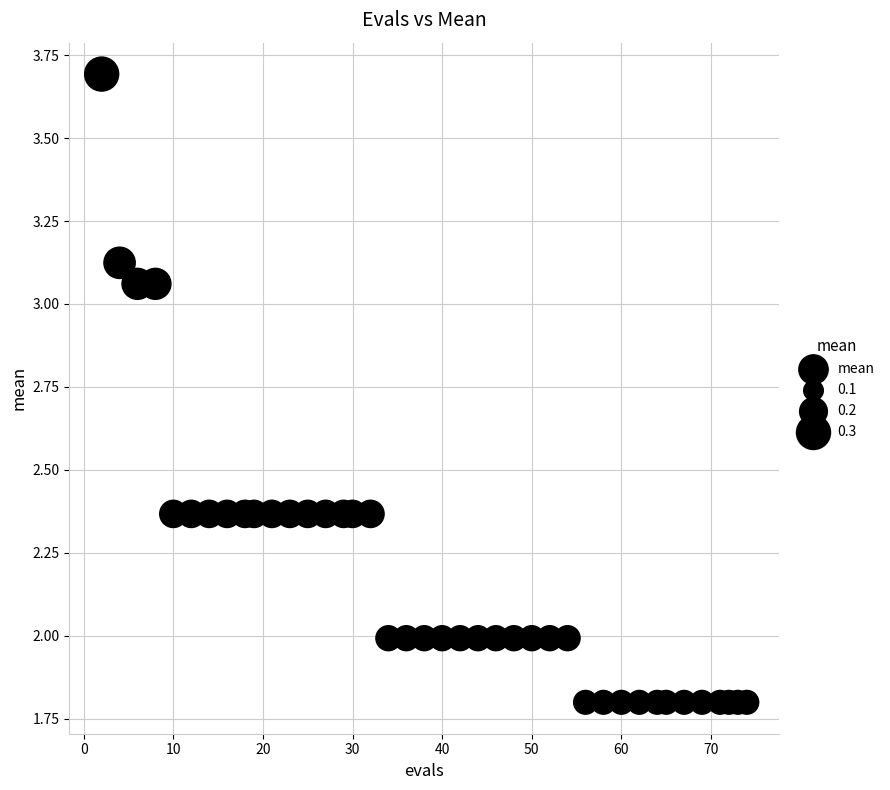

What is the range of Y values (max minus min)?

1.9